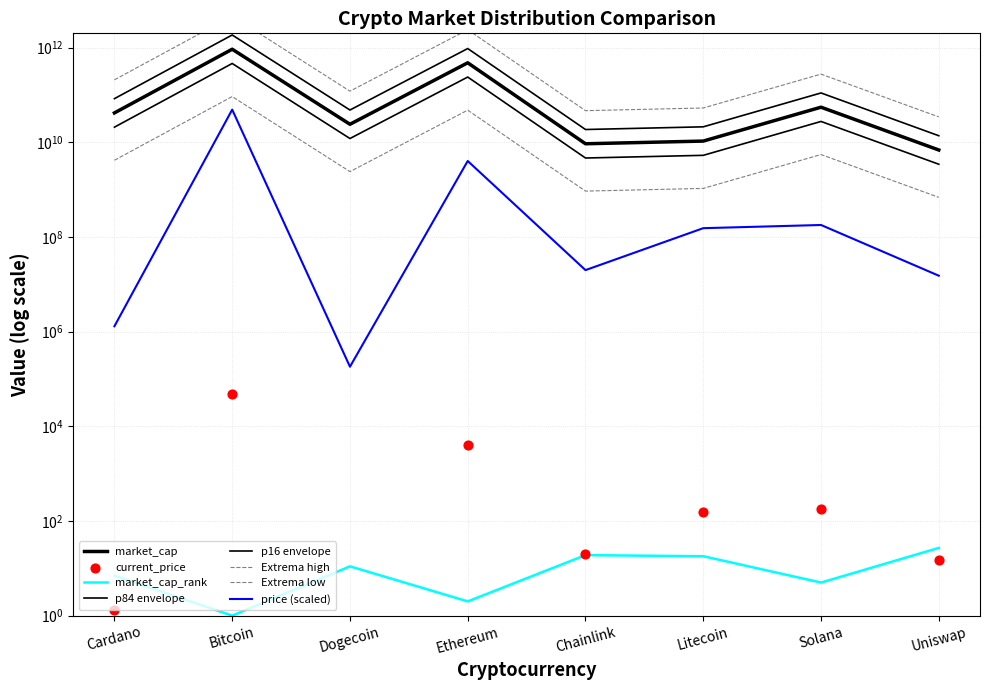

What is the total value across all series at Uniswap?

34357959202